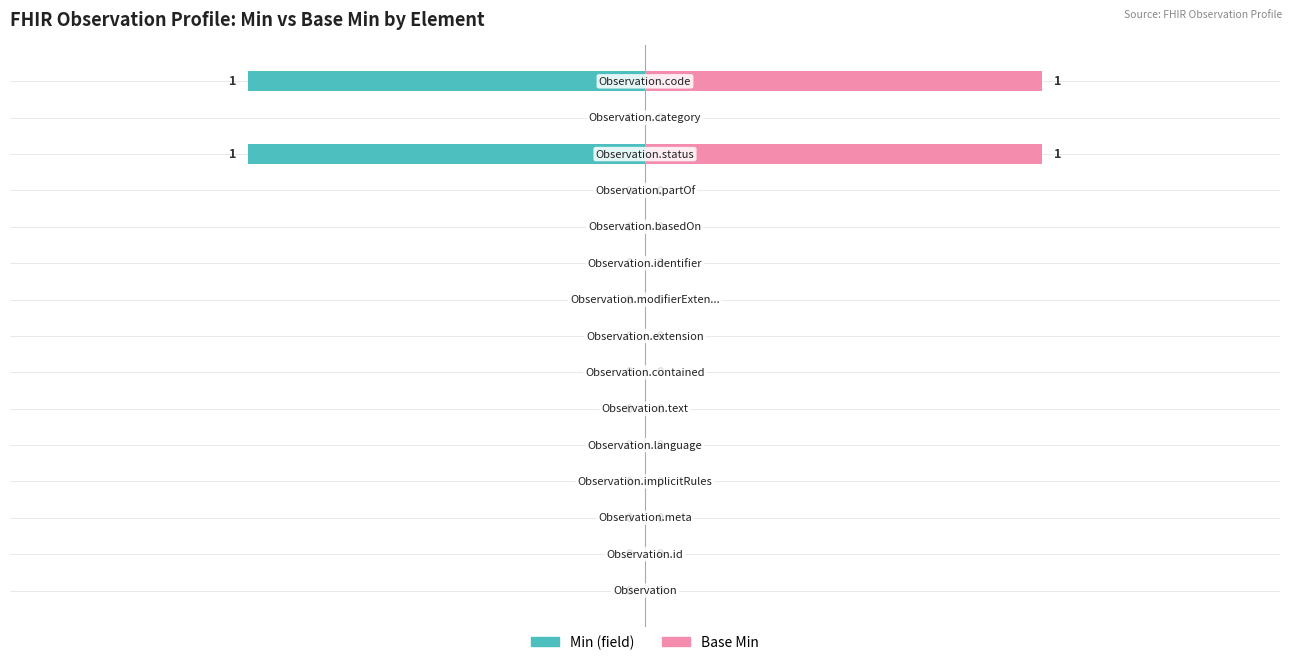

Between 1 and 12, which is larger?

1